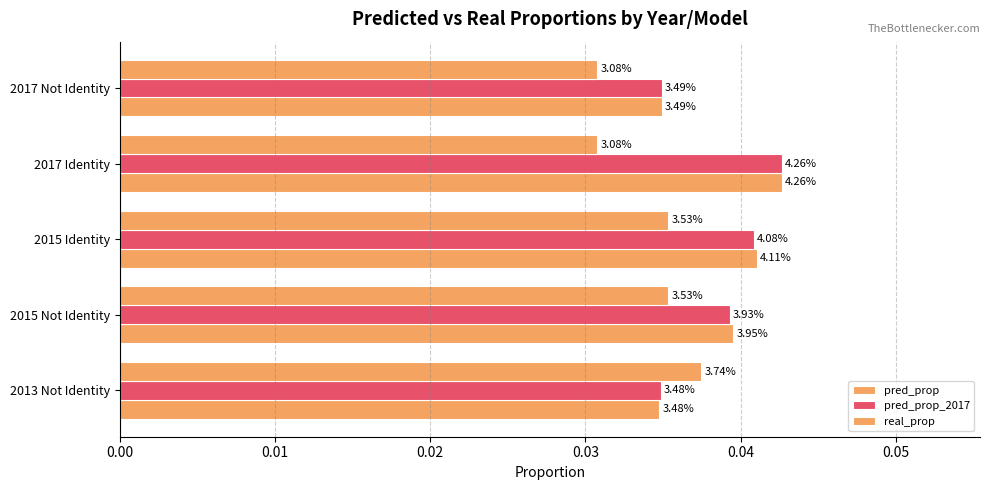

Does the chart contain stacked bars?

No